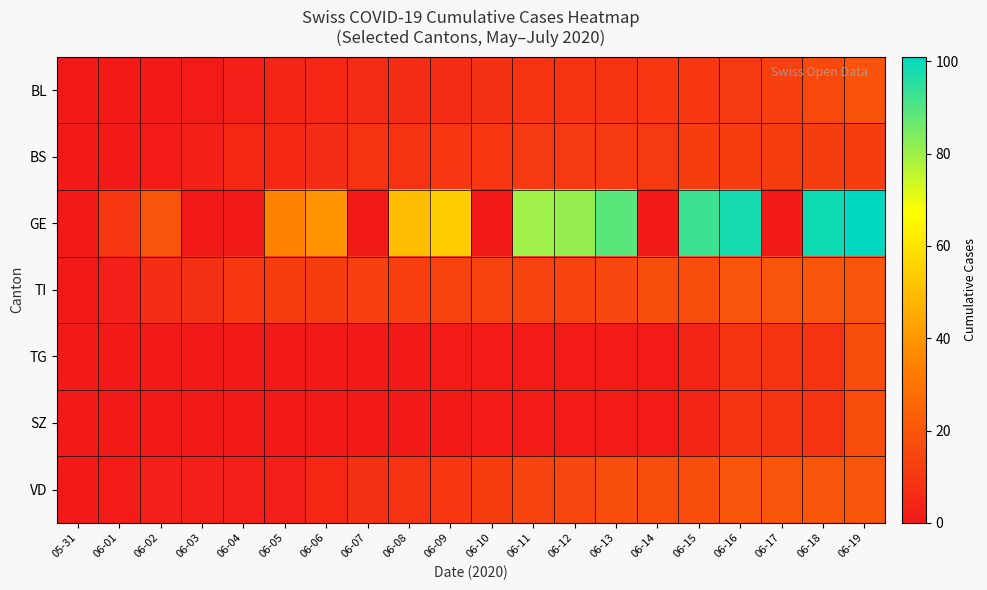

Rank the series at 06-13 from lowest to highest value.

TG, SZ, BL, BS, TI, VD, GE